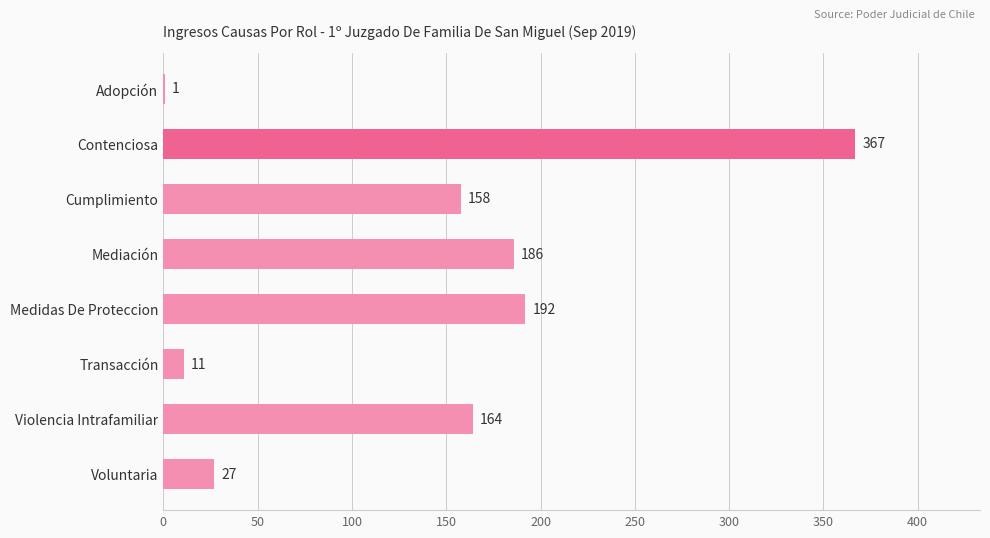

Reading bottom to top, what are all the values shown in this chart?

Voluntaria=27	Violencia Intrafamiliar=164	Transacción=11	Medidas De Proteccion=192	Mediación=186	Cumplimiento=158	Contenciosa=367	Adopción=1